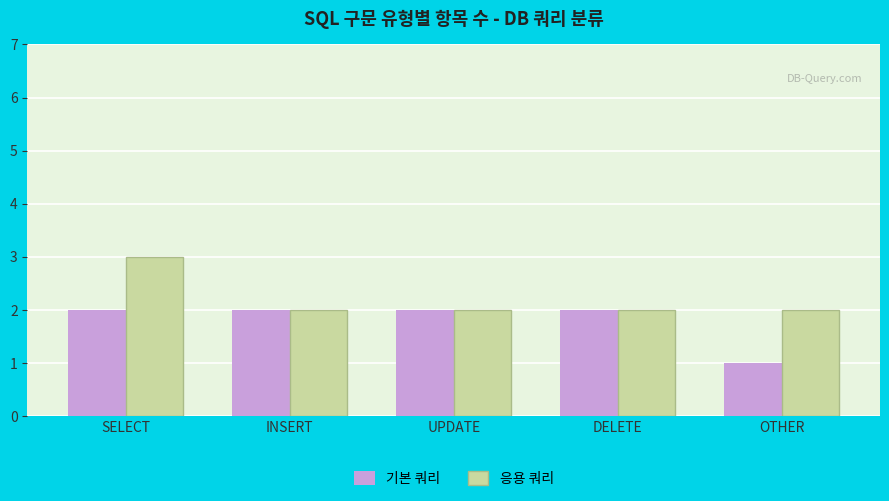

True or false: 응용 쿼리 has a value of 3 at SELECT.

True